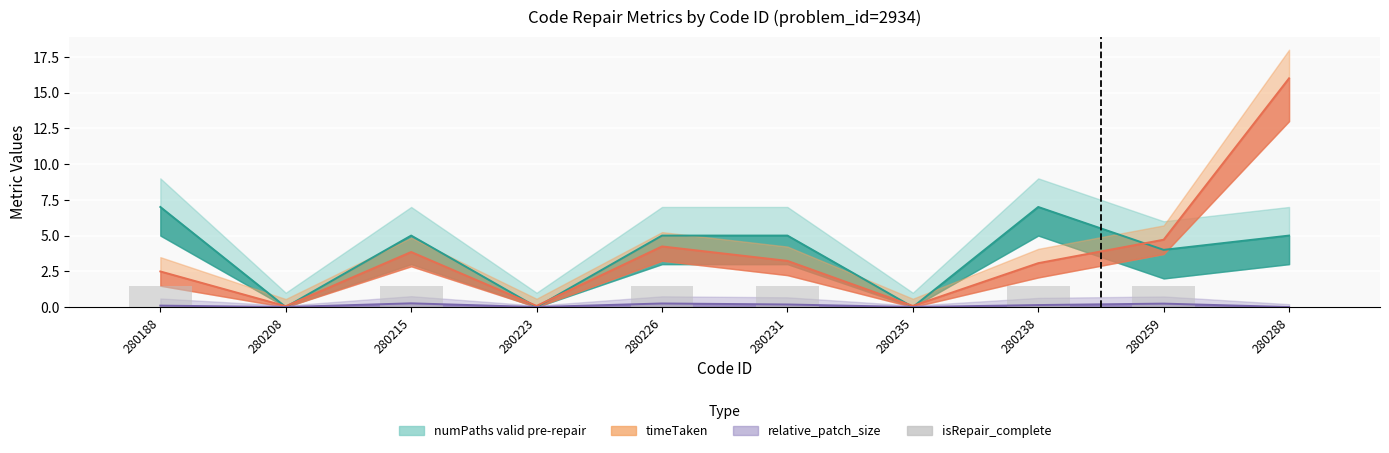

What is the difference between the highest and lowest values at 280238?

6.9